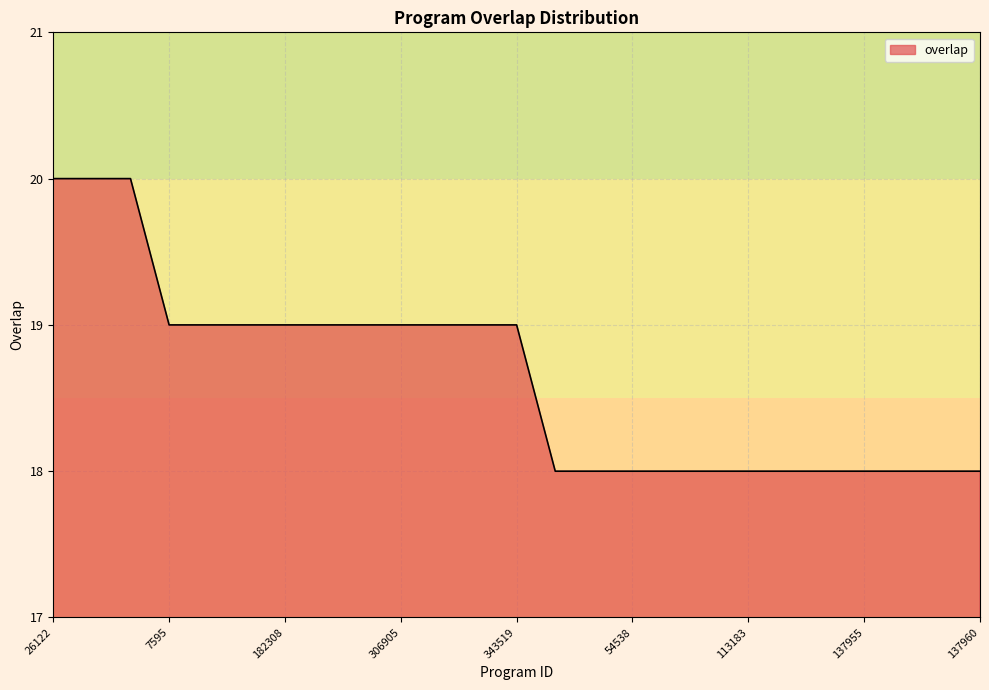

What is the minimum value shown in the chart?

18